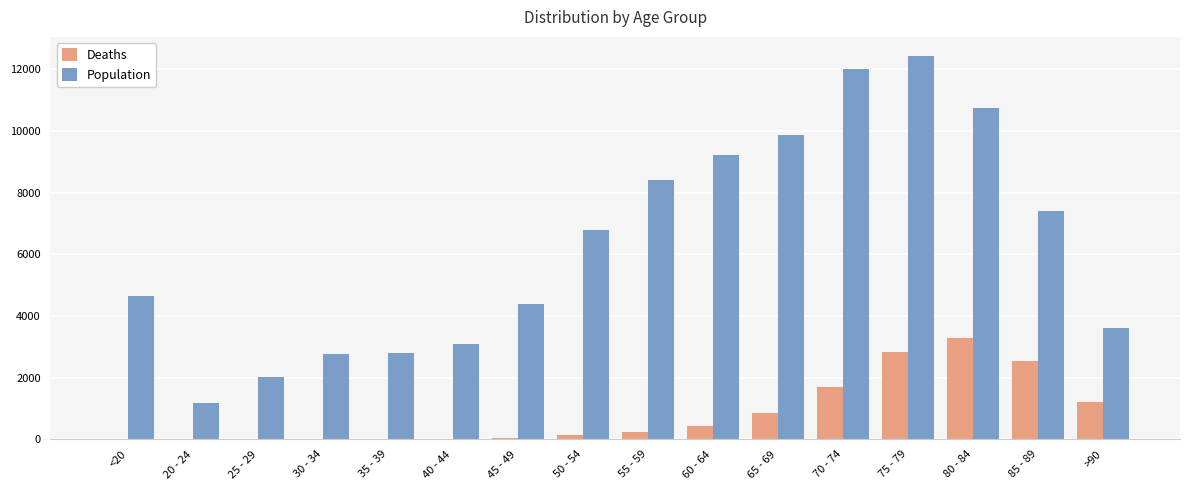

Is the value of Population at 70 - 74 greater than the value of Deaths at 30 - 34?

Yes